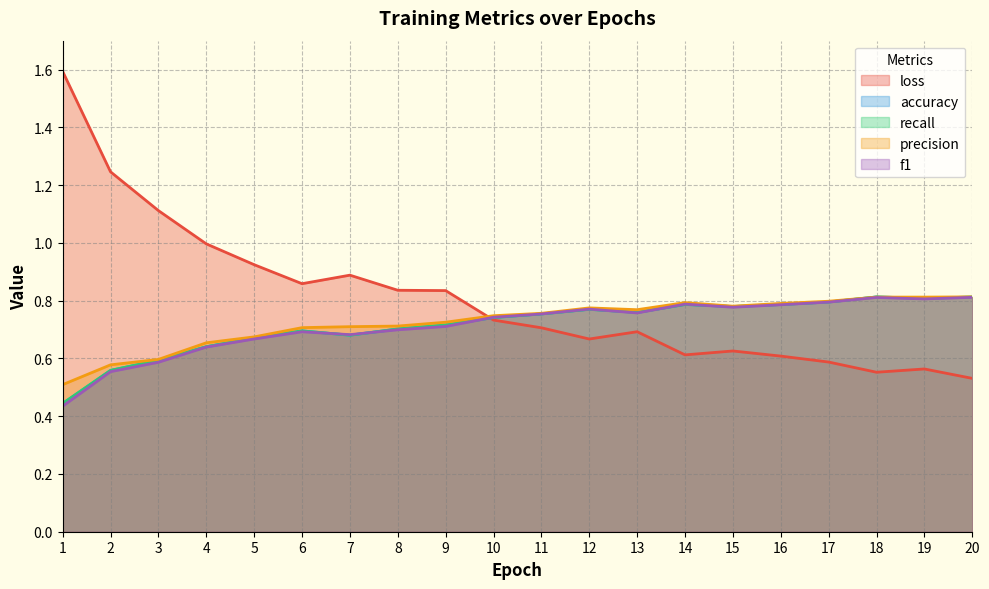

After their last crossing, which series has the higher values: loss or recall?

recall